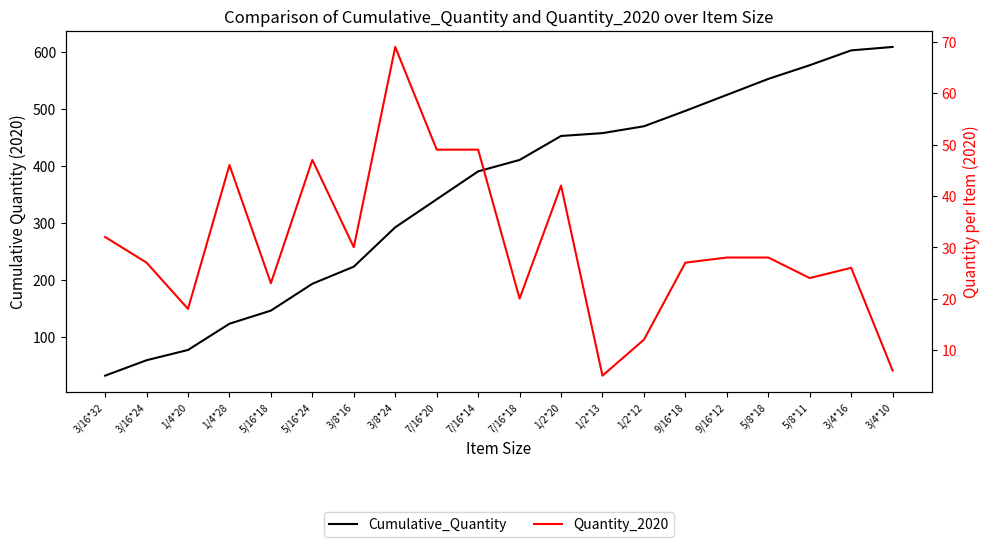

True or false: Cumulative_Quantity and Quantity_2020 cross at least once.

False